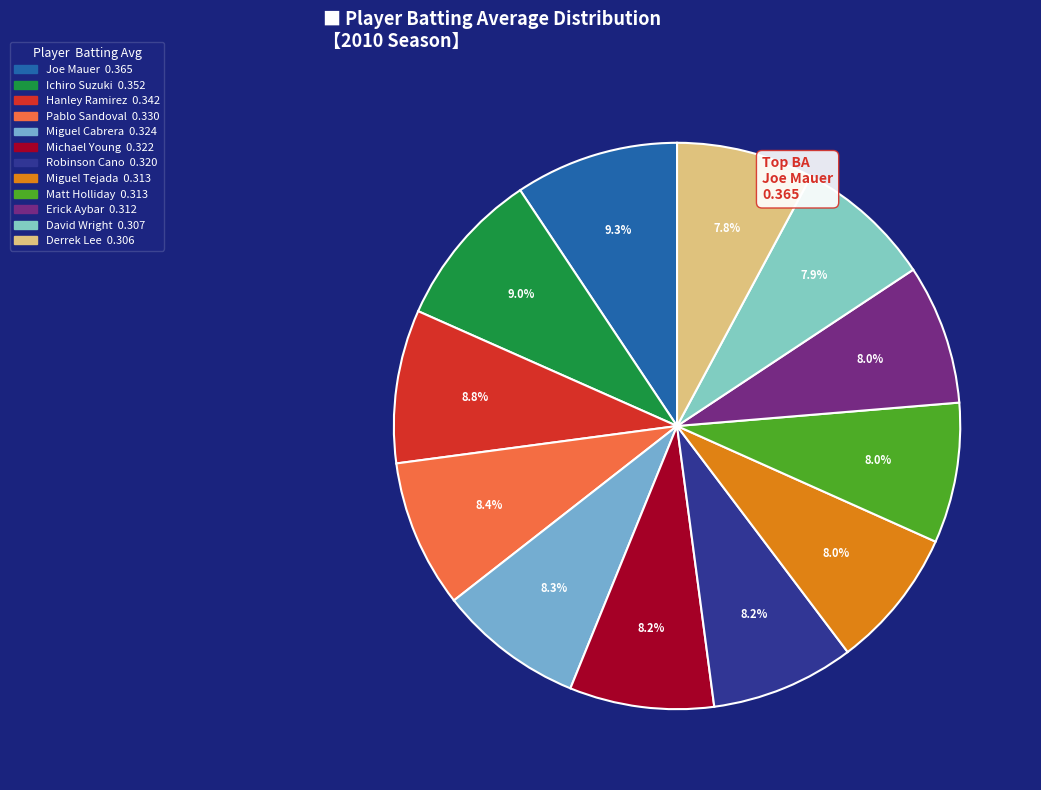

What is the largest slice in the pie chart?

Joe Mauer